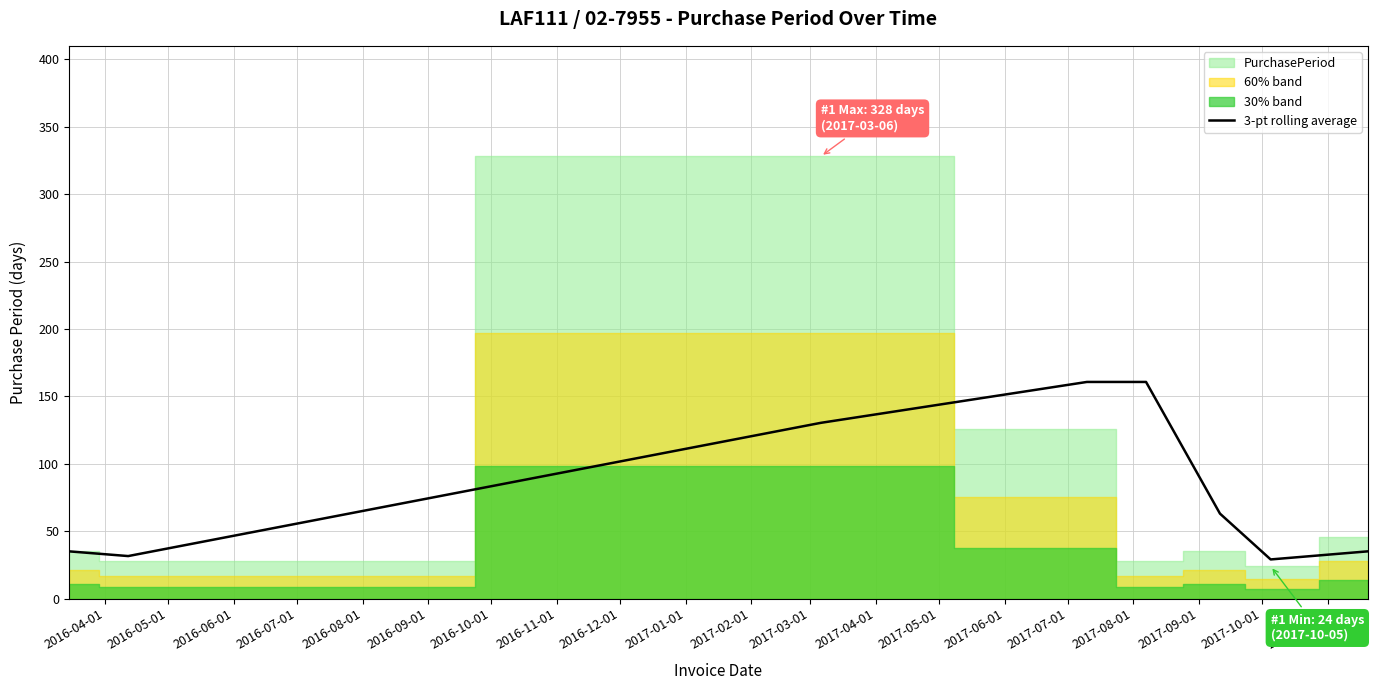

What is the highest value of the 3-pt rolling average series?

160.7